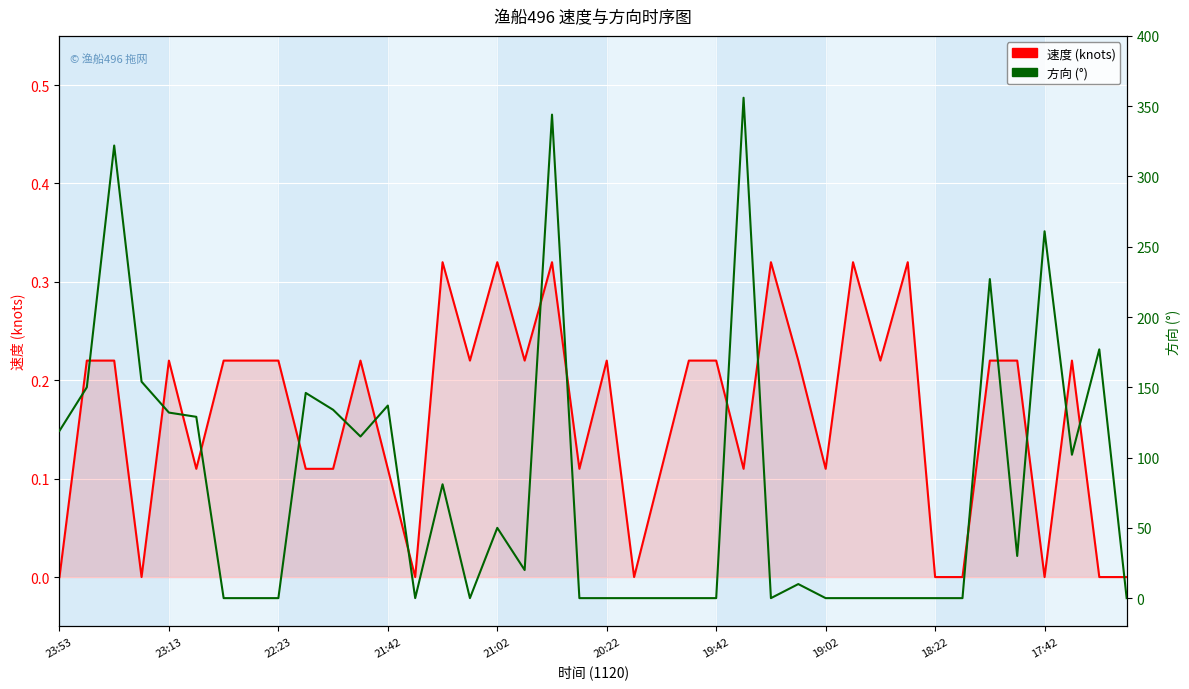

List the series in order of their overall mean, lowest first.

速度 (knots), 方向 (°)